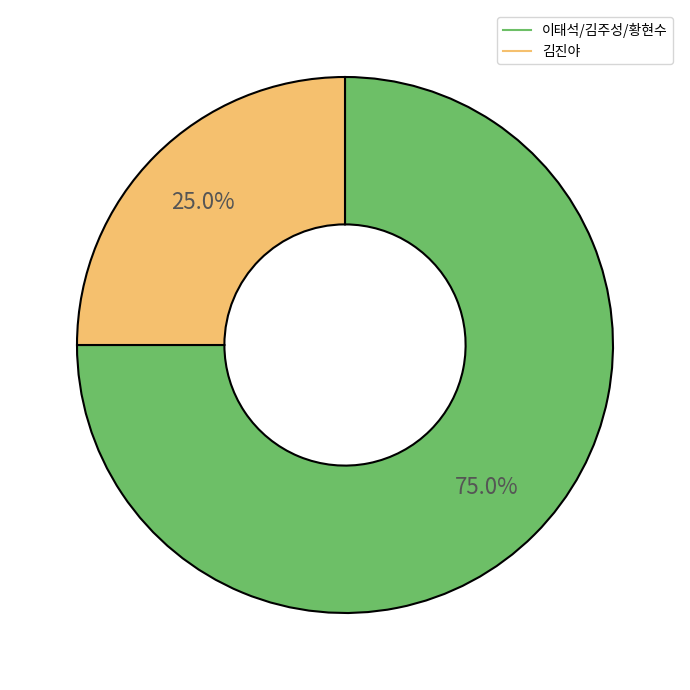

Is there a majority slice in this chart?

Yes